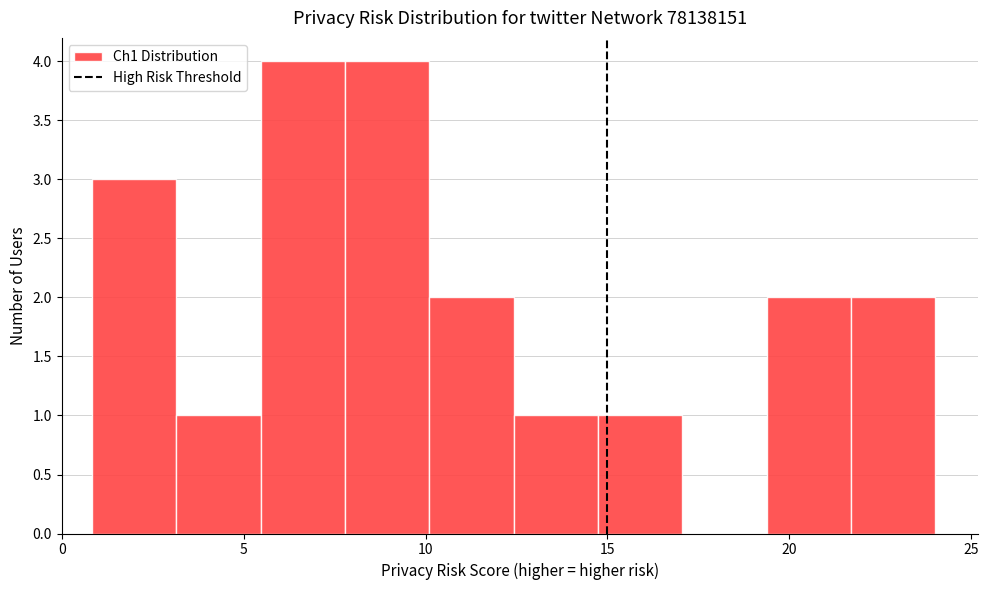

Reading left to right, list every bar in this chart as the range it spans on the x-axis followed by its height. Neither the bar edges nor the heights are printed on the chart, so give them approximately, as read against the axes.

1.0 to 3.0: 3
3.0 to 5.5: 1
5.5 to 8.0: 4
8.0 to 10.0: 4
10.0 to 12.5: 2
12.5 to 14.5: 1
14.5 to 17.0: 1
17.0 to 19.5: 0
19.5 to 21.5: 2
21.5 to 24.0: 2